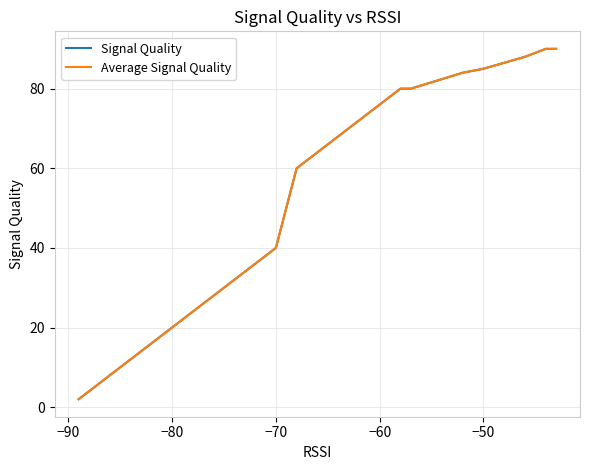

List the series in order of their peak value, highest first.

Signal Quality, Average Signal Quality